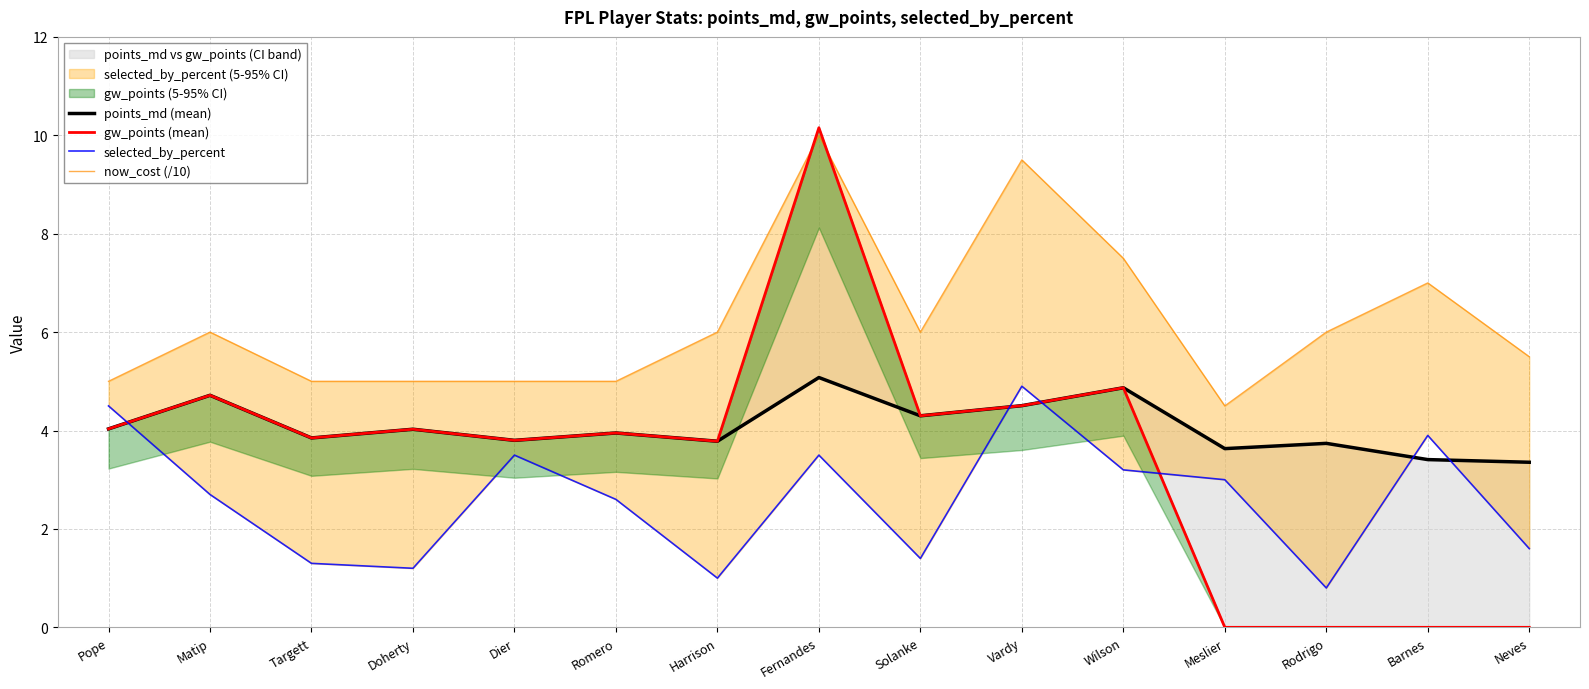

What is the sum of the now_cost (/10) values at Romero and Solanke?

11.0